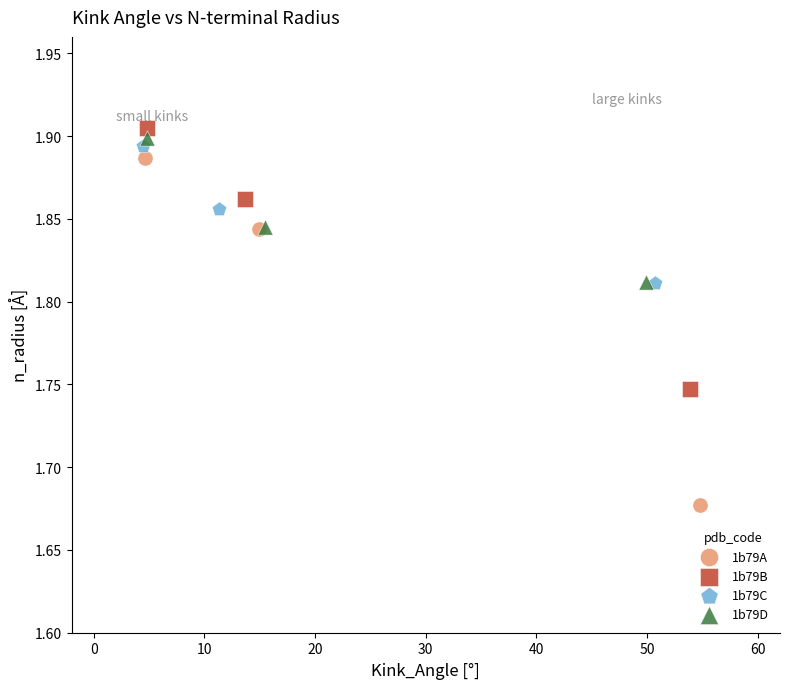

Which series contains the lowest Y value?

1b79A